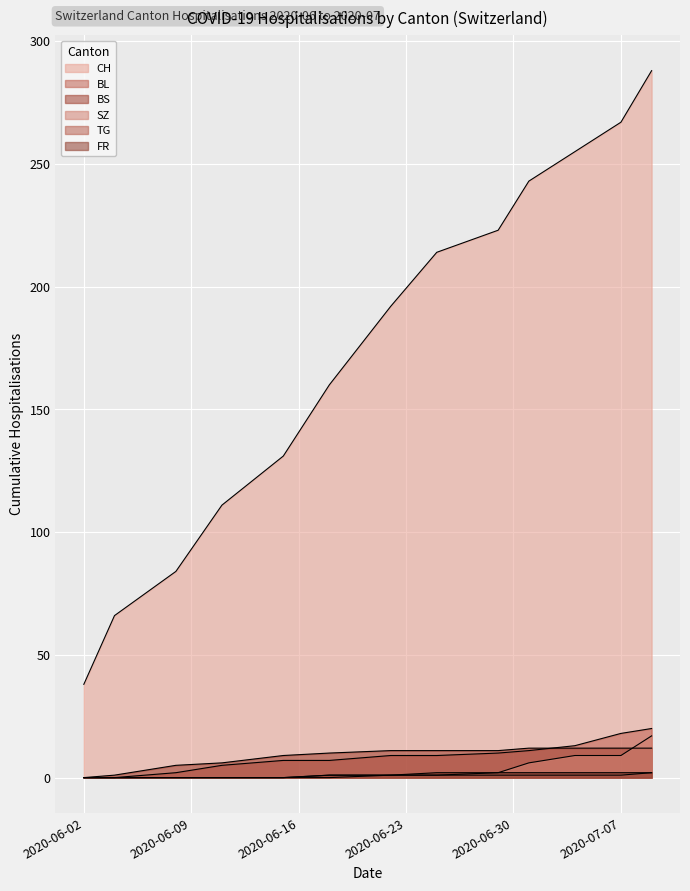

Is it true that BL equals 6 at 2020-07-04?

False